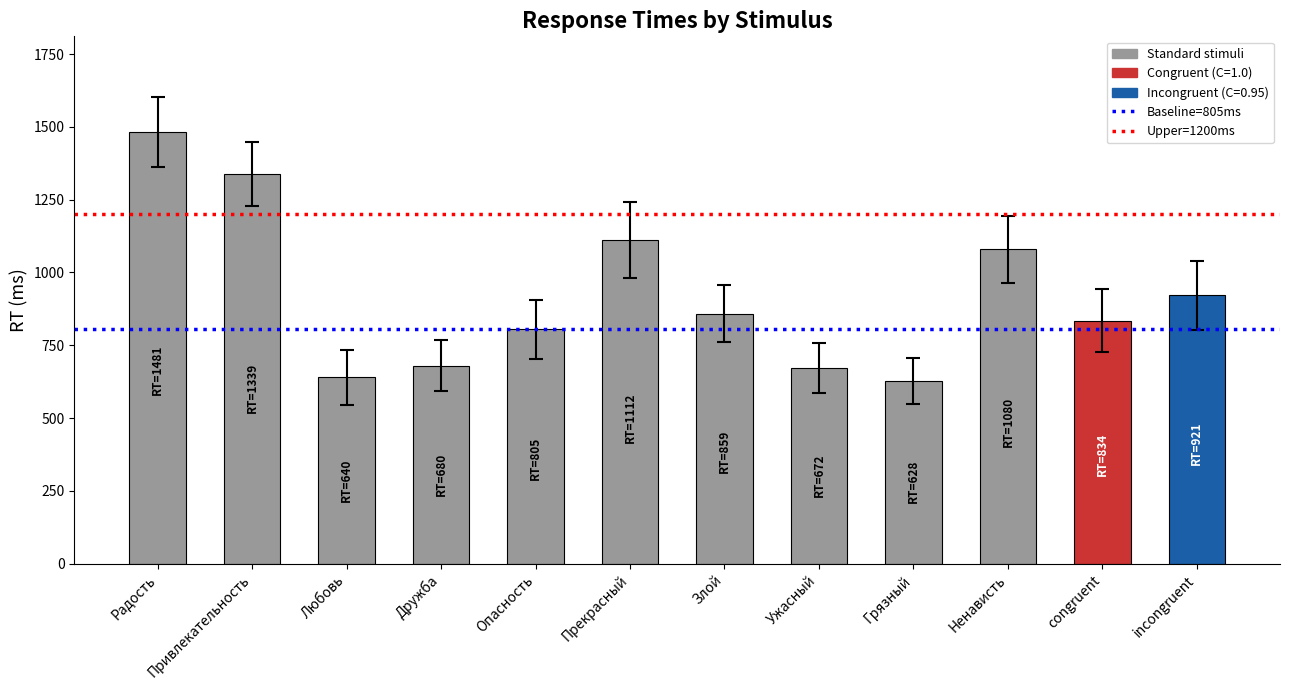

The value at congruent is 834. True or false?

True